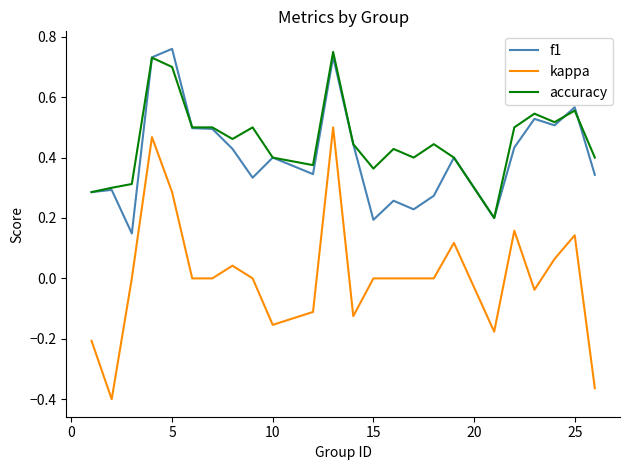

True or false: accuracy and kappa intersect in this chart.

False